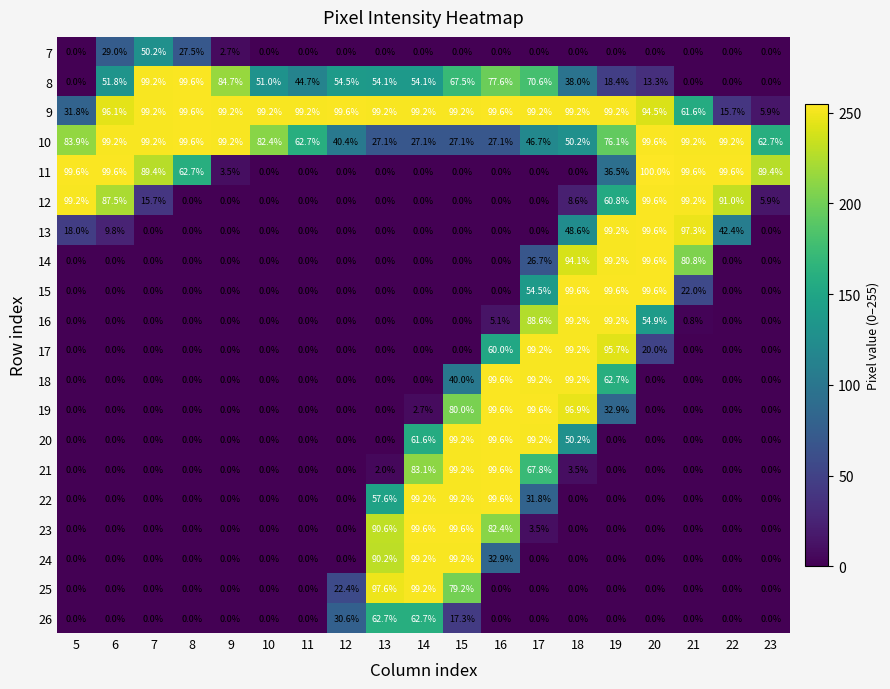

Which series has the widest spread of values?

11